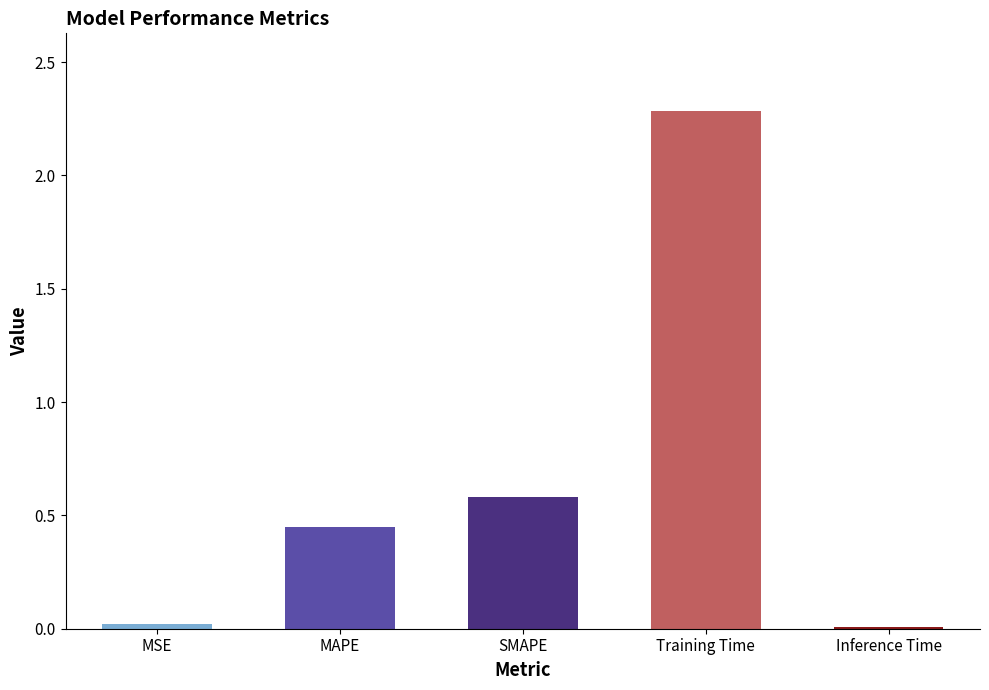

The value at Inference Time is 0.0. True or false?

True